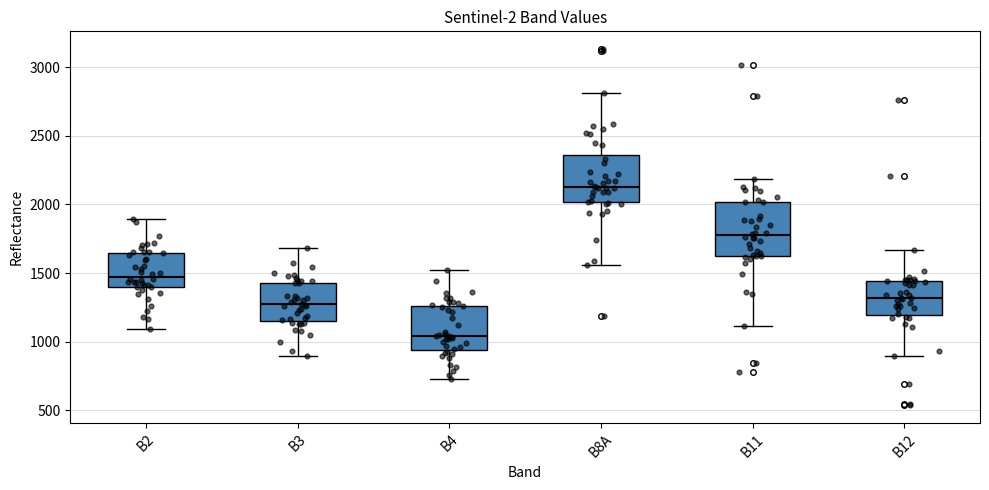

Reading left to right, transcribe this box plot: for each box, give where its median line is, the range the box spans, and where its two whiskers end, as read against the y-axis. The values are not printed on the chart, so give them approximately, as read against the axis.

B2: median 1450, box 1400 to 1650, whiskers 1100 to 1900
B3: median 1250, box 1150 to 1450, whiskers 900 to 1700
B4: median 1050, box 950 to 1250, whiskers 750 to 1500
B8A: median 2150, box 2000 to 2350, whiskers 1550 to 2800
B11: median 1800, box 1600 to 2000, whiskers 1100 to 2200
B12: median 1300, box 1200 to 1450, whiskers 900 to 1650